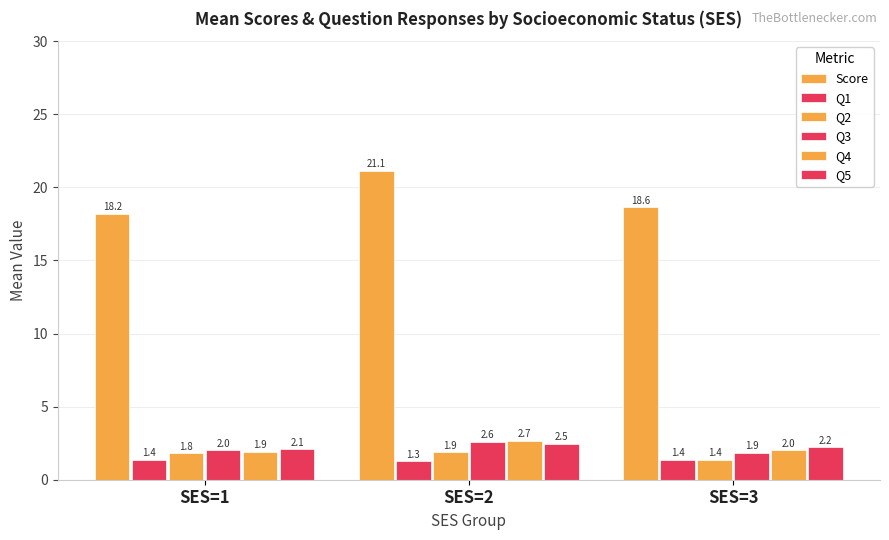

What value does the Score series have at SES=3?

18.6